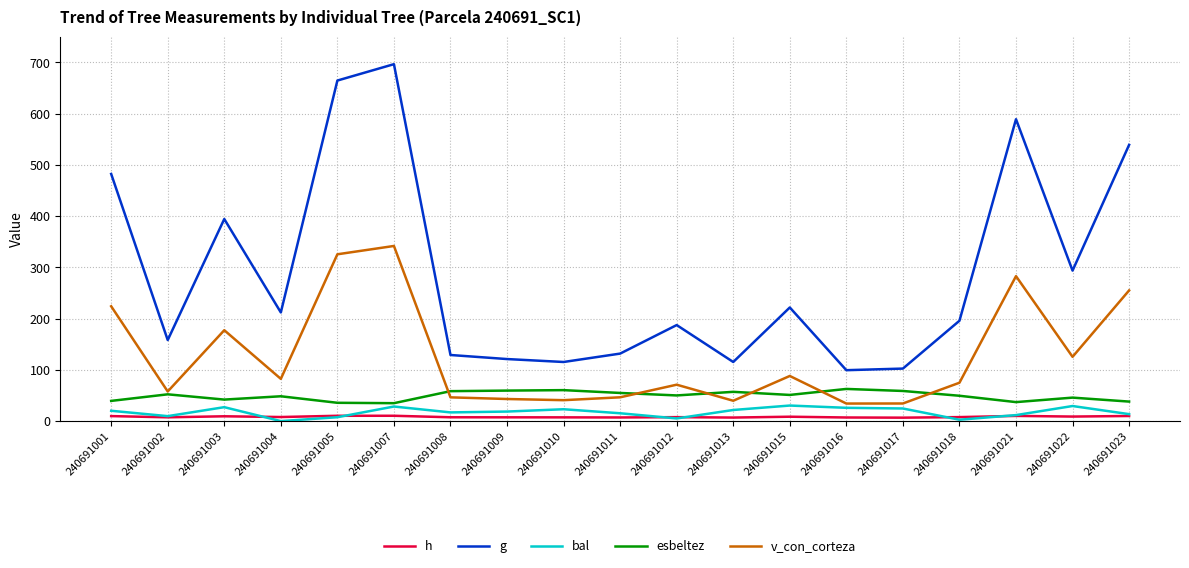

The bal series shows 20.2 at 240691001. True or false?

True